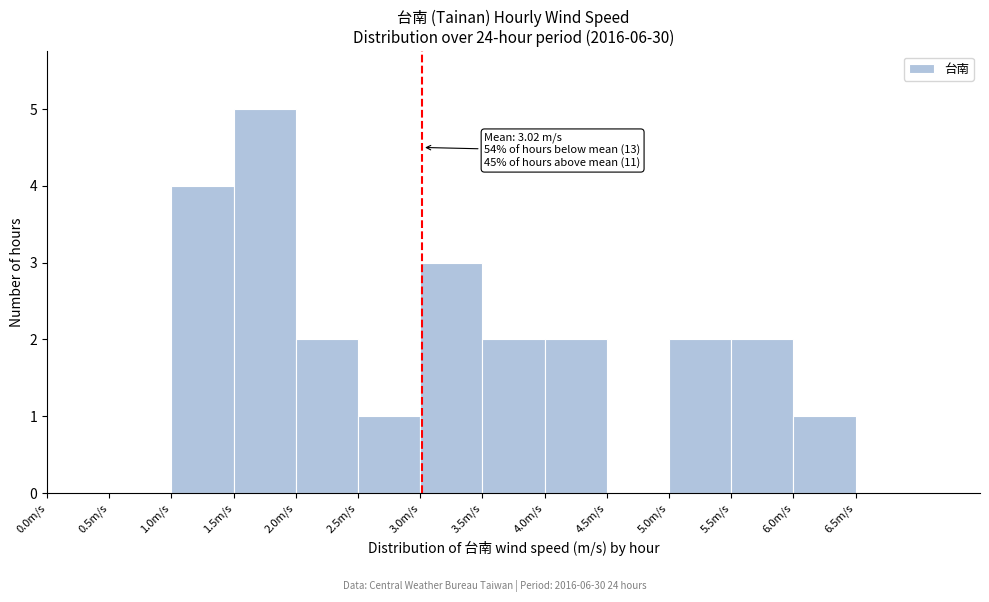

Which range on the x-axis has the tallest bar?

1.5 to 2.0